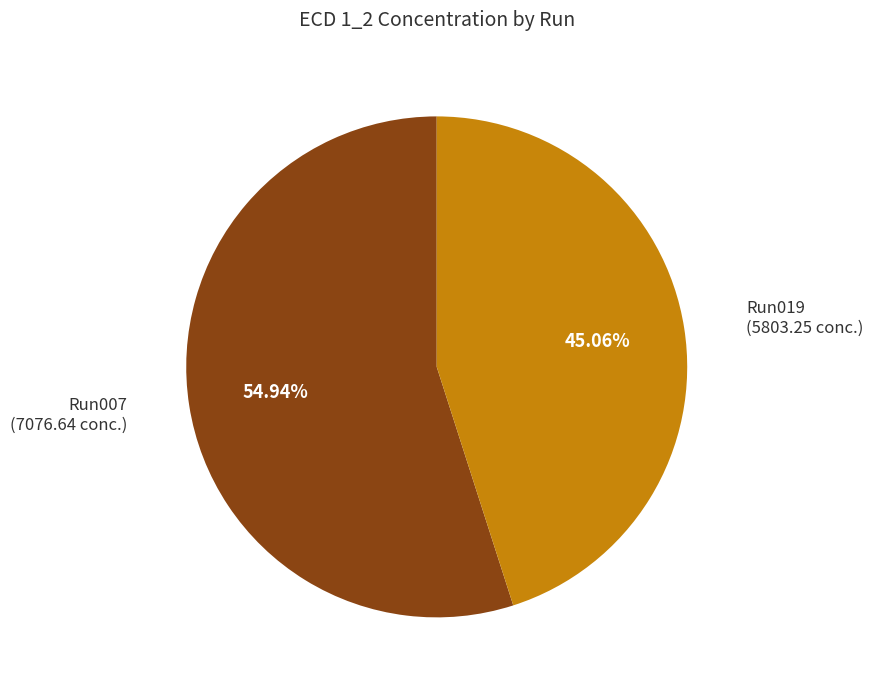

Is there a majority slice in this chart?

Yes